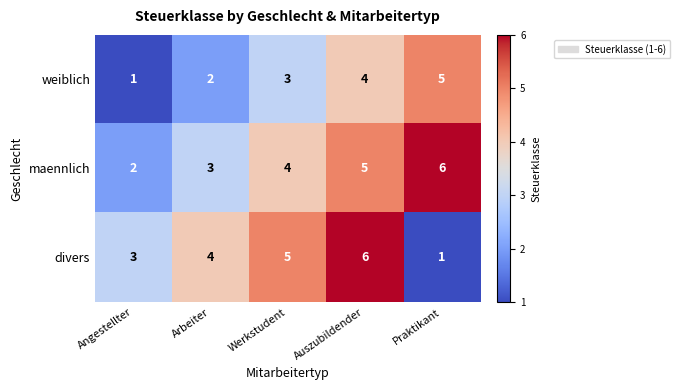

What is the sum of the divers values at Werkstudent and Angestellter?

8